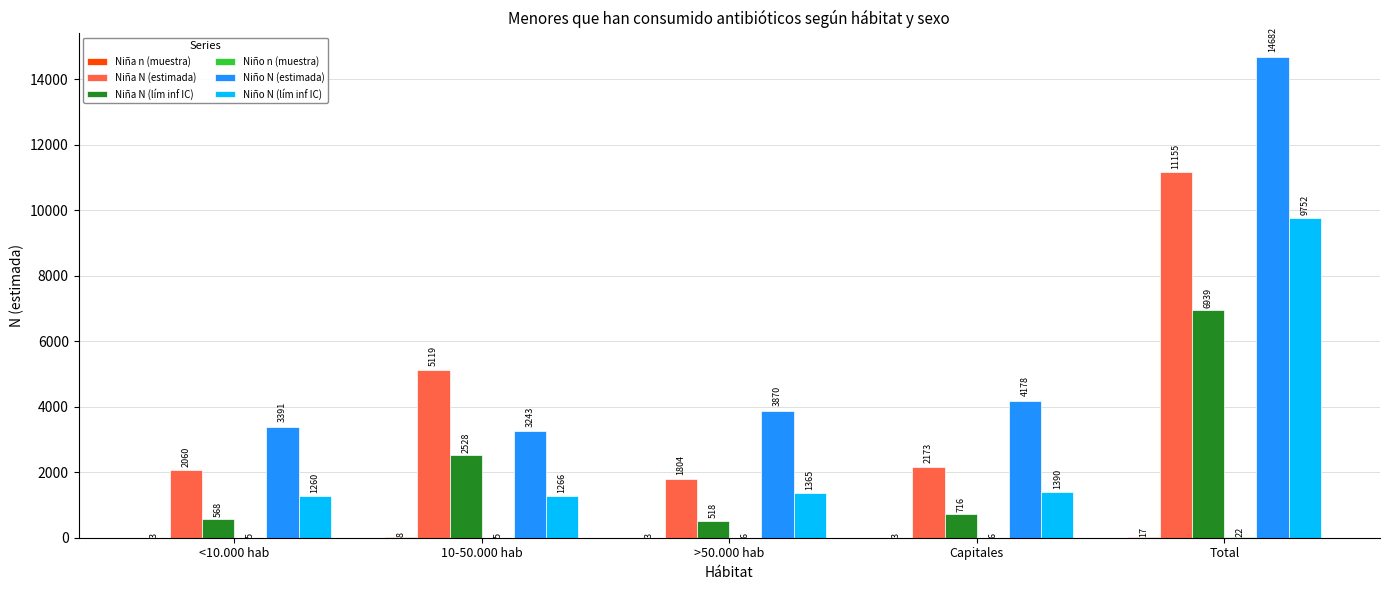

Read the Niño N (lím inf IC) value at Total, to the nearest 10.

9750